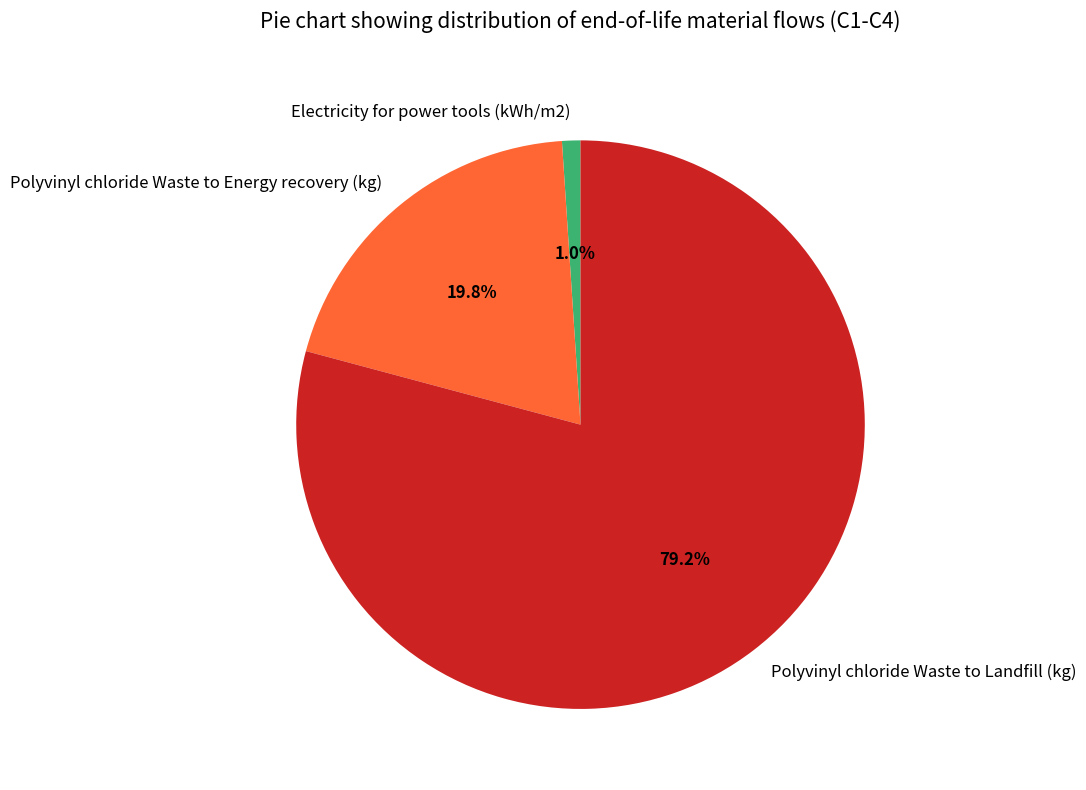

Between Polyvinyl chloride Waste to Landfill (kg) and Electricity for power tools (kWh/m2), which is larger?

Polyvinyl chloride Waste to Landfill (kg)